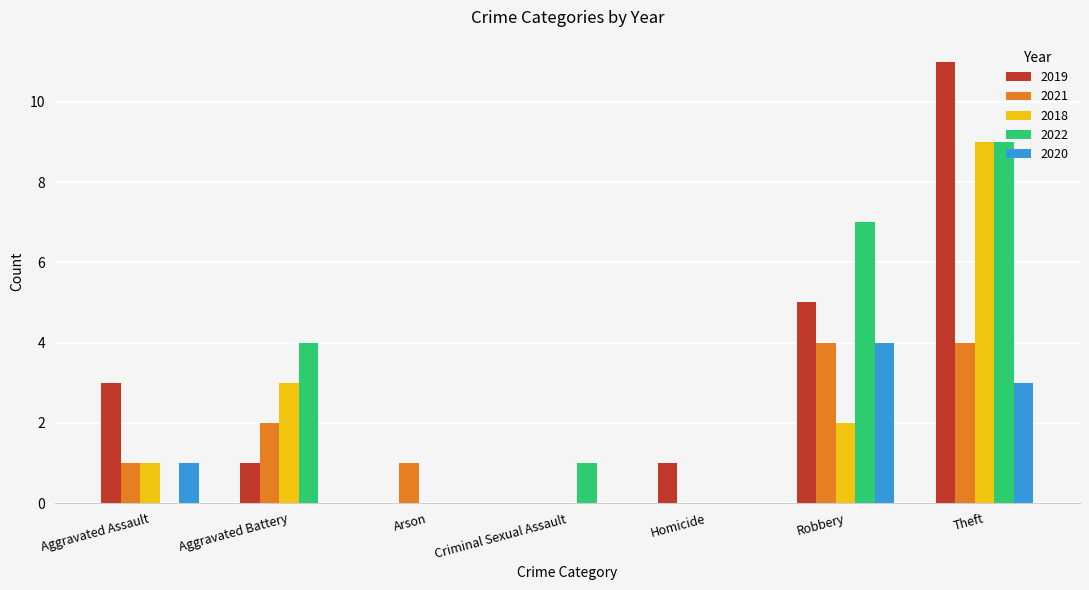

What is the average value of the 2020 series?

1